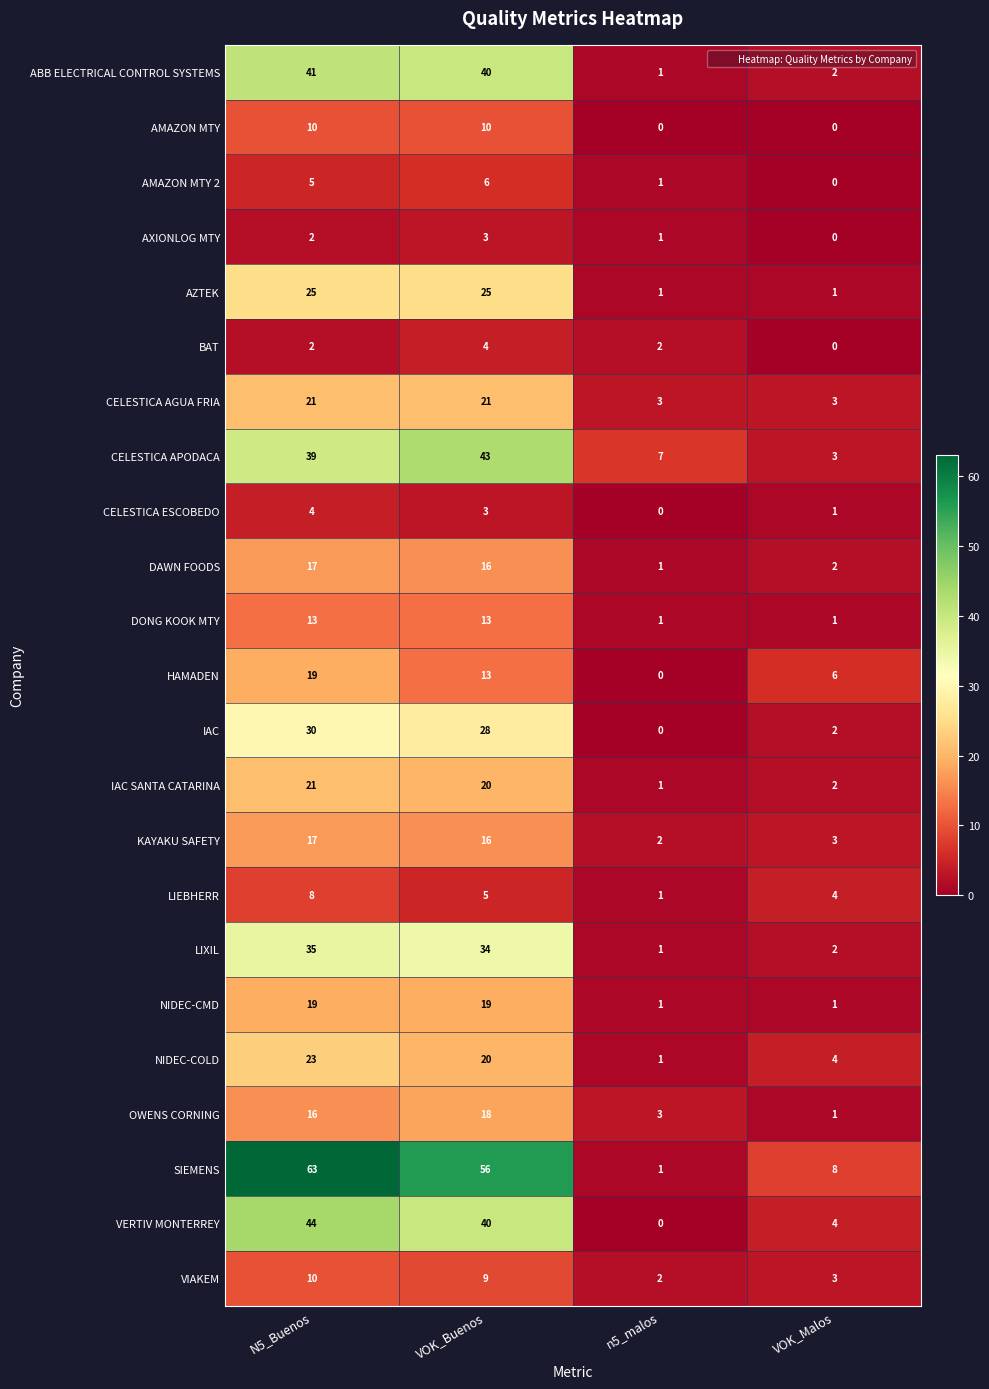

List the labels in order of HAMADEN value, smallest first.

n5_malos, VOK_Malos, VOK_Buenos, N5_Buenos